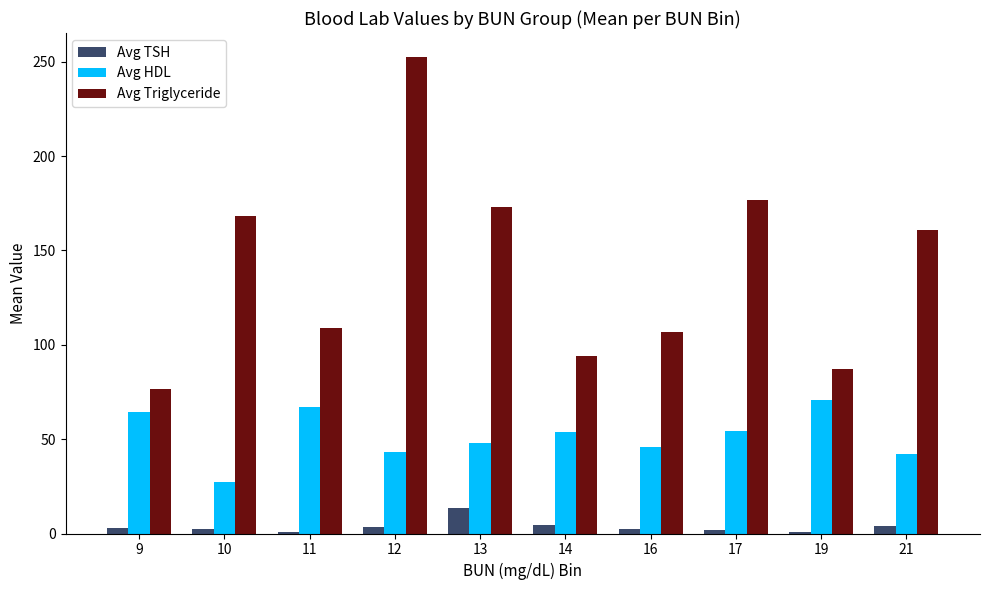

Read the Avg TSH value at 19.

0.8